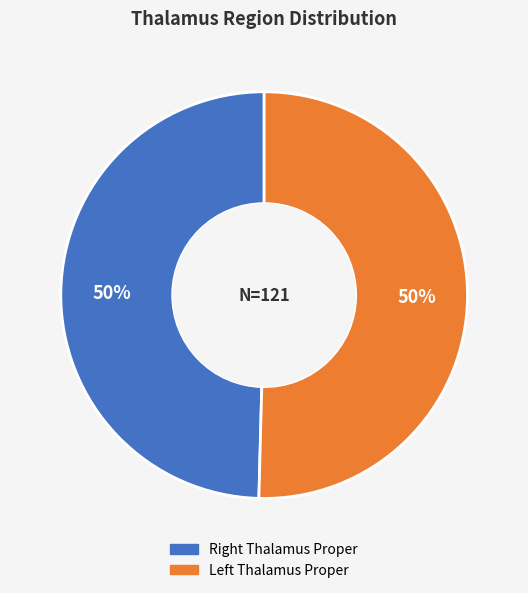

To the nearest percent, what is the average slice percentage?

50%